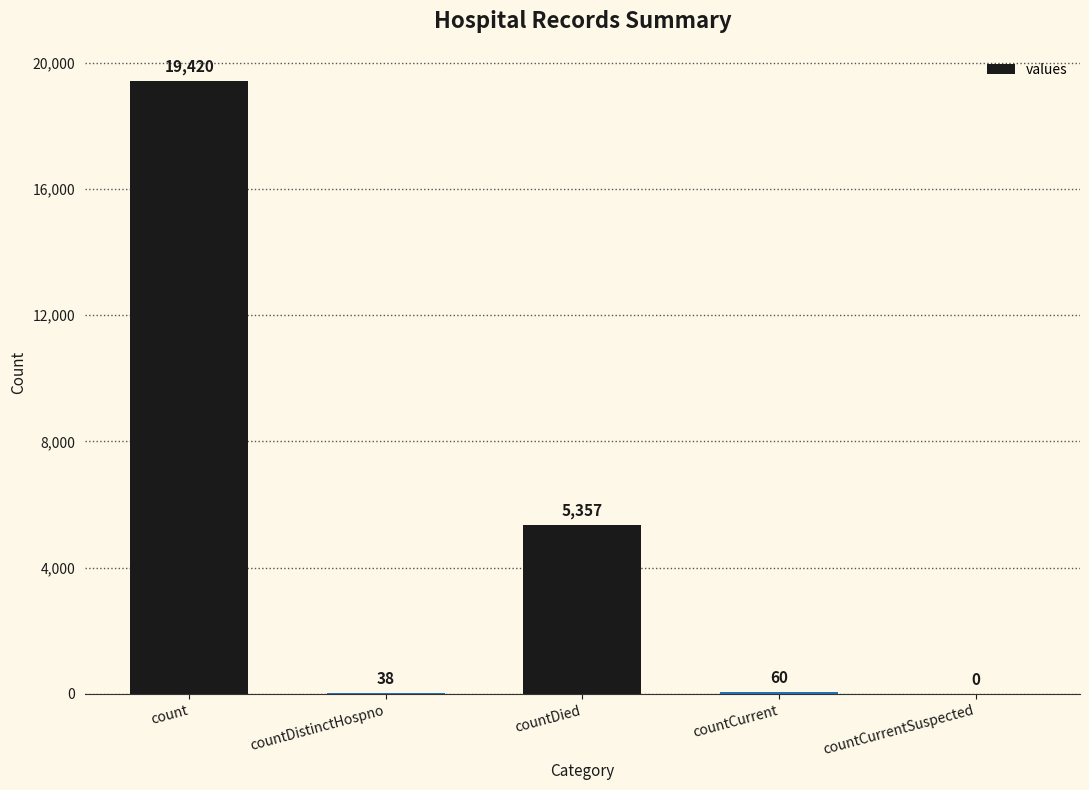

Reading left to right, what are all the values shown in this chart?

count=19420	countDistinctHospno=38	countDied=5357	countCurrent=60	countCurrentSuspected=0